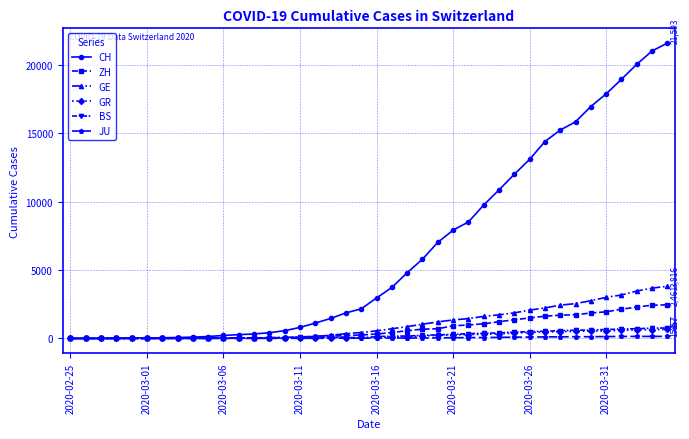

Does the chart have visible grid lines?

Yes